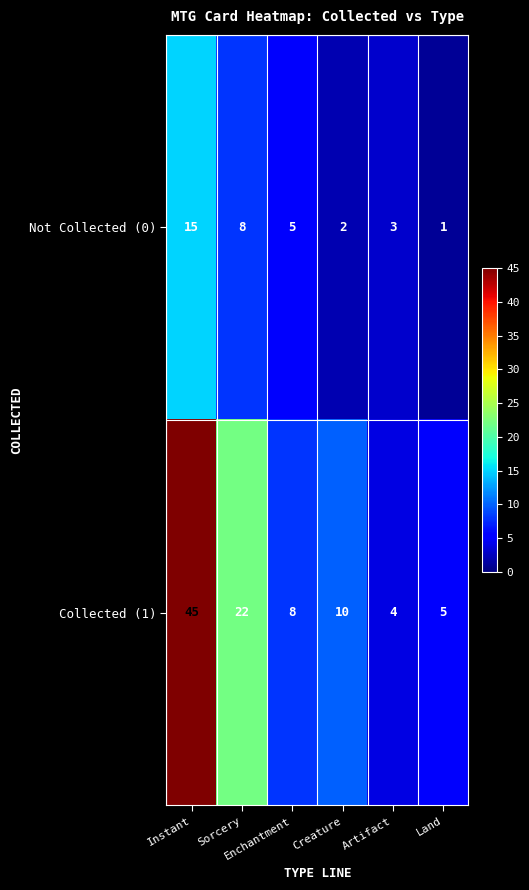

At which category is the sum across all series the highest?

Instant